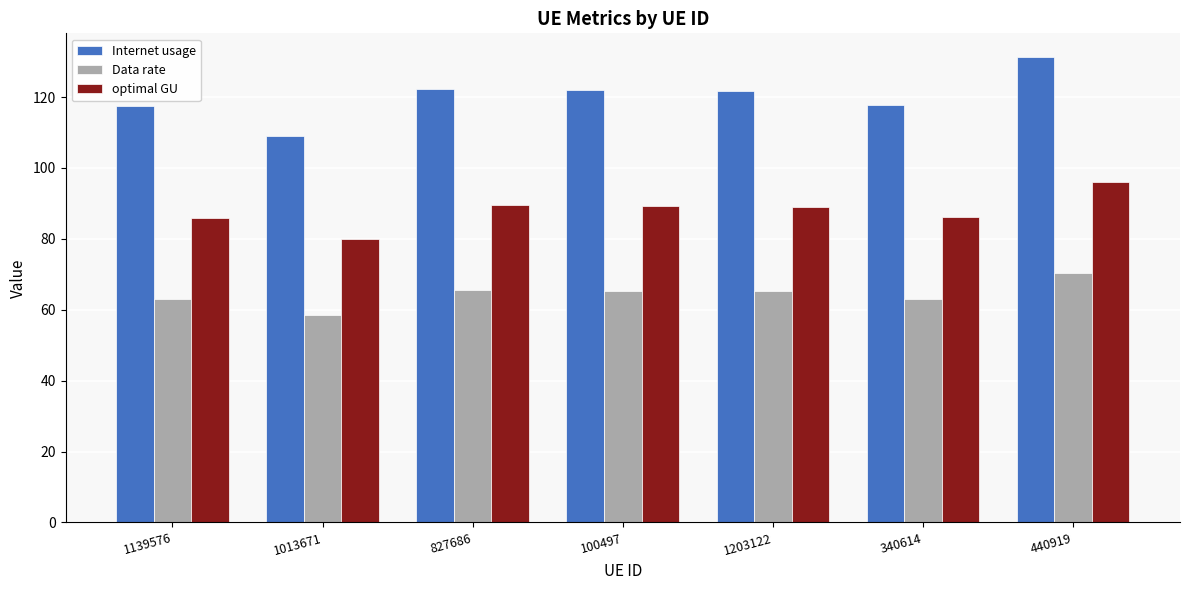

Which series has the widest spread of values?

Internet usage